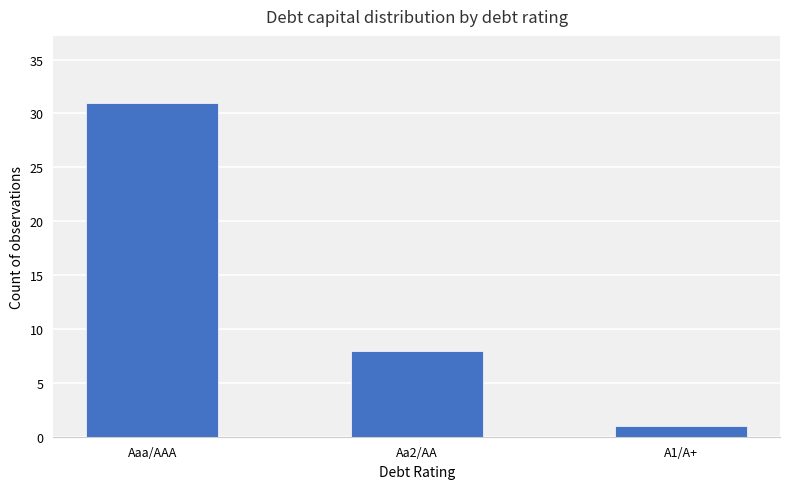

What is the difference between the maximum and minimum values?

30